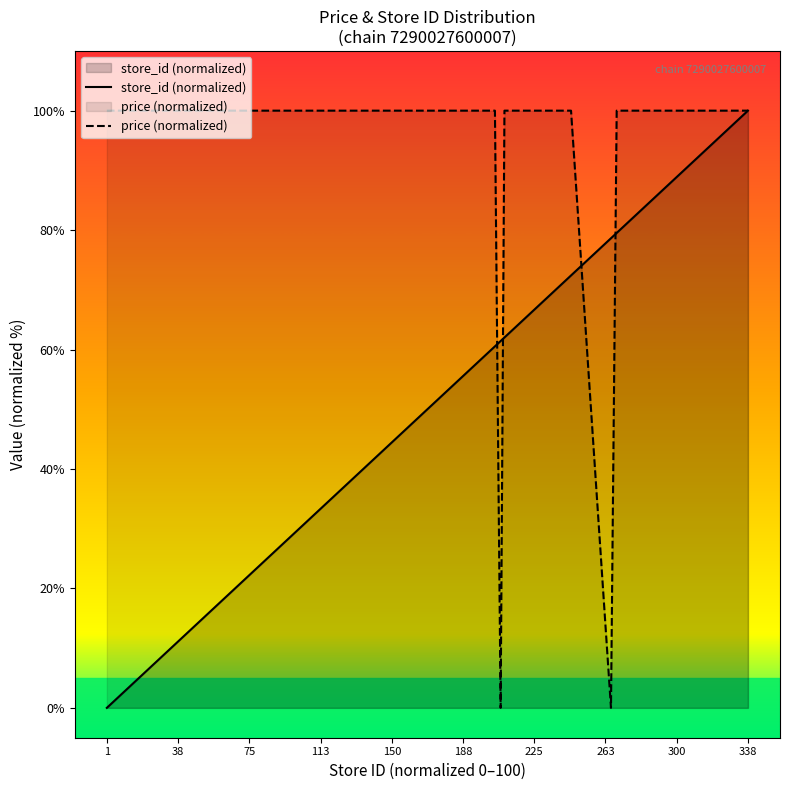

Which category has the highest value in the store_id (normalized) series?

338